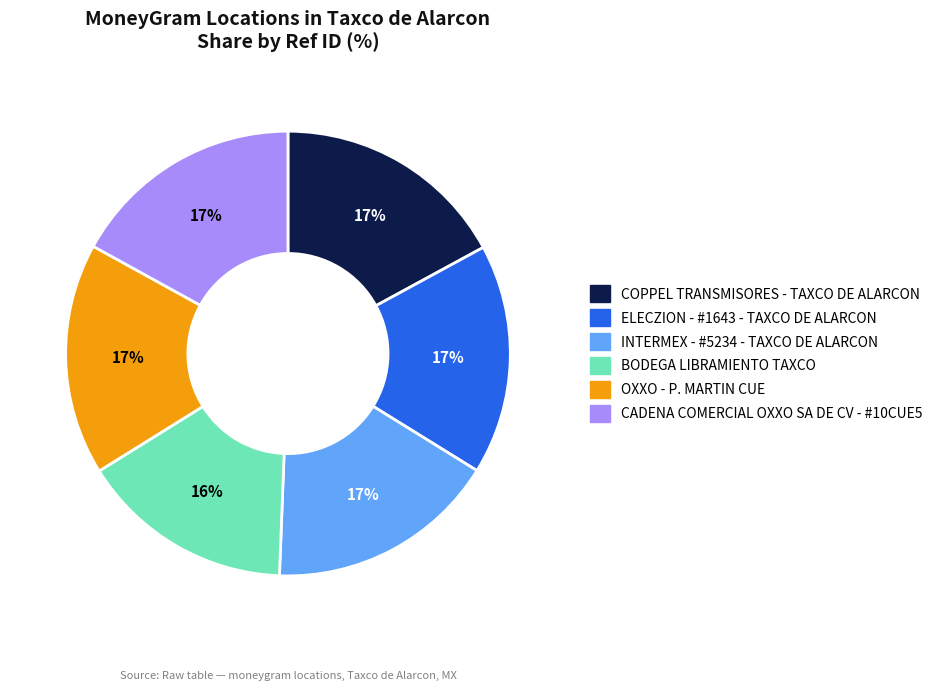

What is the smallest slice in the pie chart?

BODEGA LIBRAMIENTO TAXCO